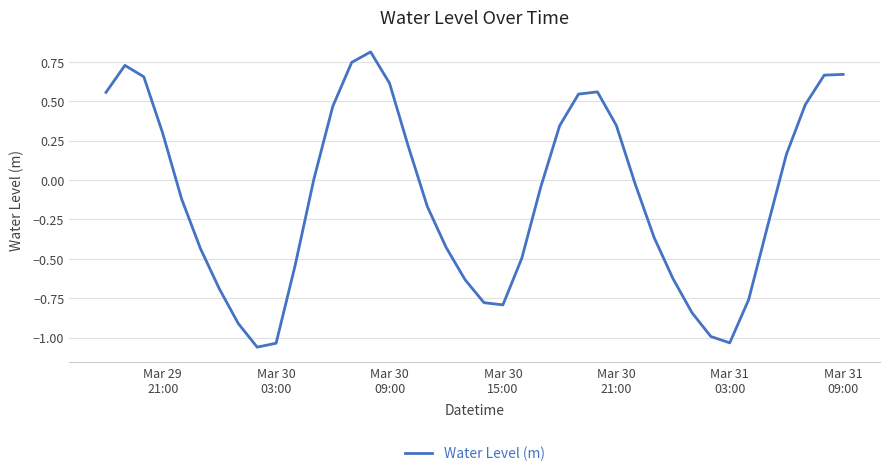

What is the greatest value displayed?

0.8